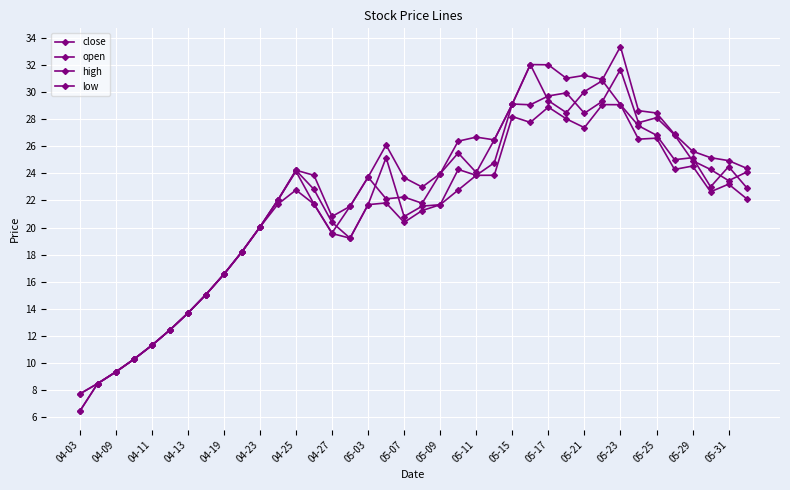

True or false: close has more than 2 interior local peaks.

True